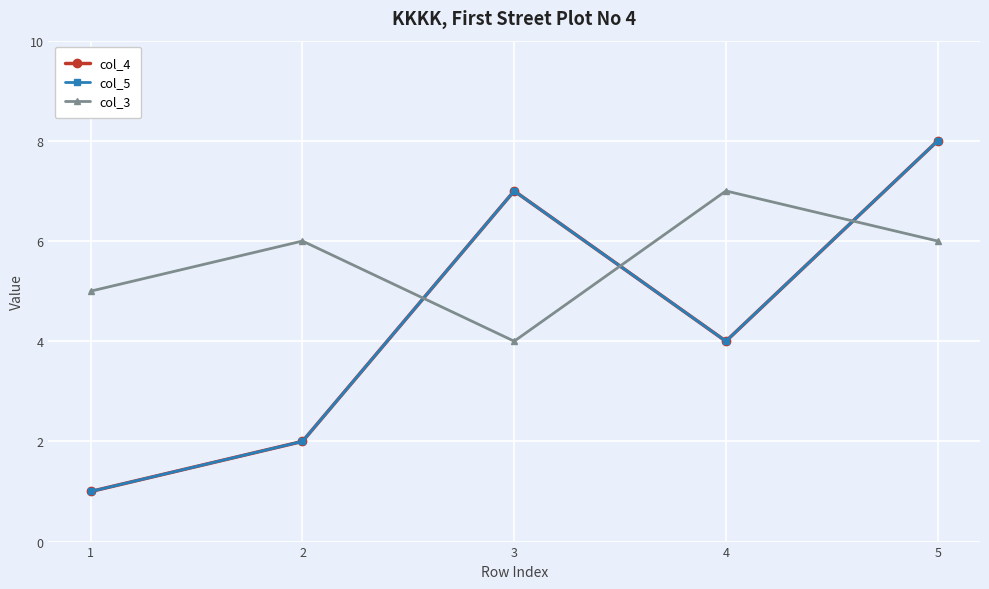

In col_4, how many points are lower than both neighbors (excluding endpoints)?

1